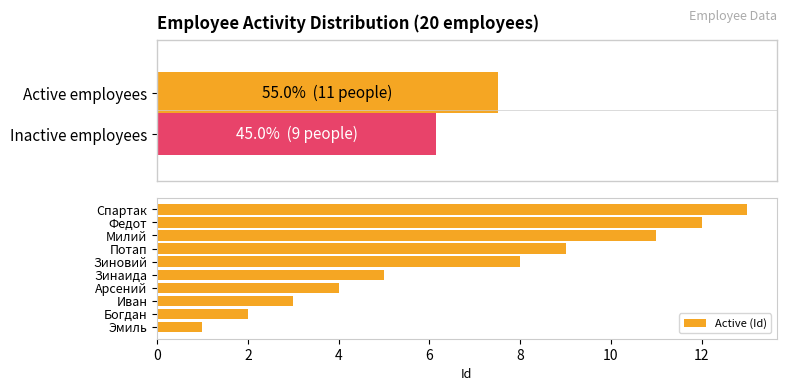

Which category has the highest value in the Active (Id) series?

Спартак